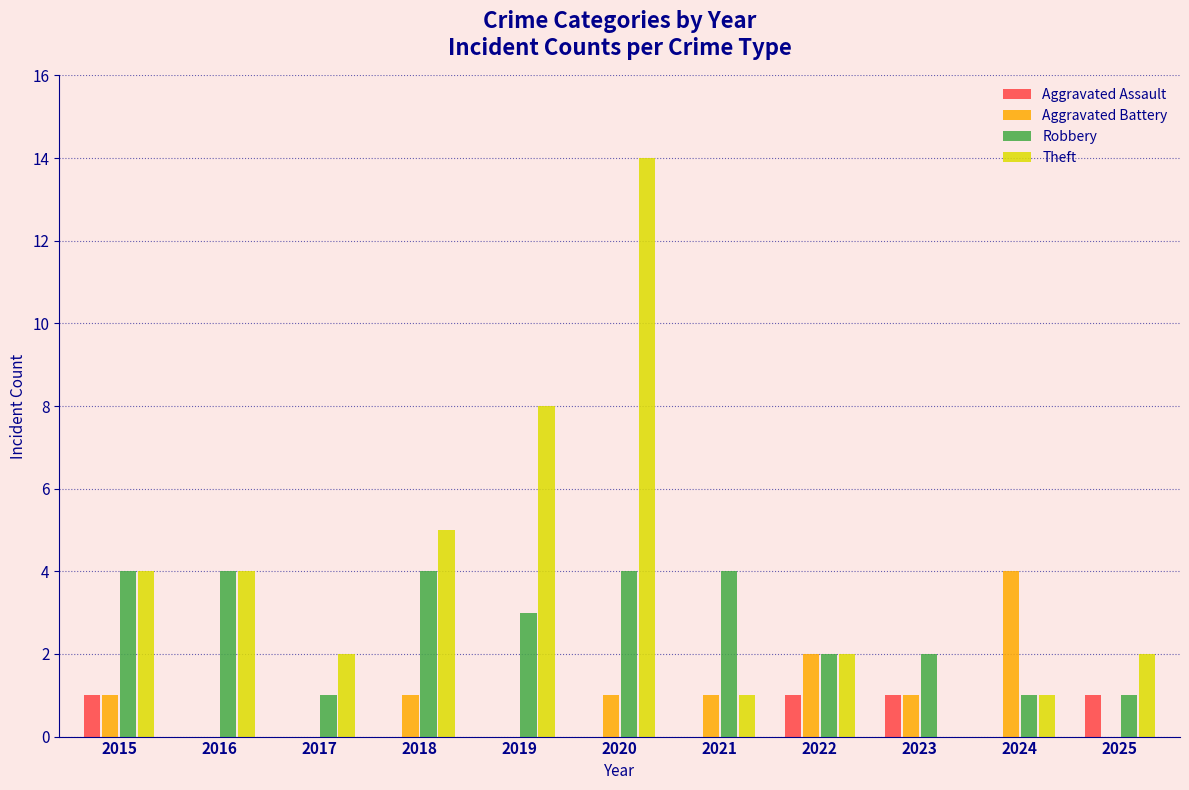

Reading left to right, what are all the values shown in this chart?

Aggravated Assault: 1	0	0	0	0	0	0	1	1	0	1
Aggravated Battery: 1	0	0	1	0	1	1	2	1	4	0
Robbery: 4	4	1	4	3	4	4	2	2	1	1
Theft: 4	4	2	5	8	14	1	2	0	1	2